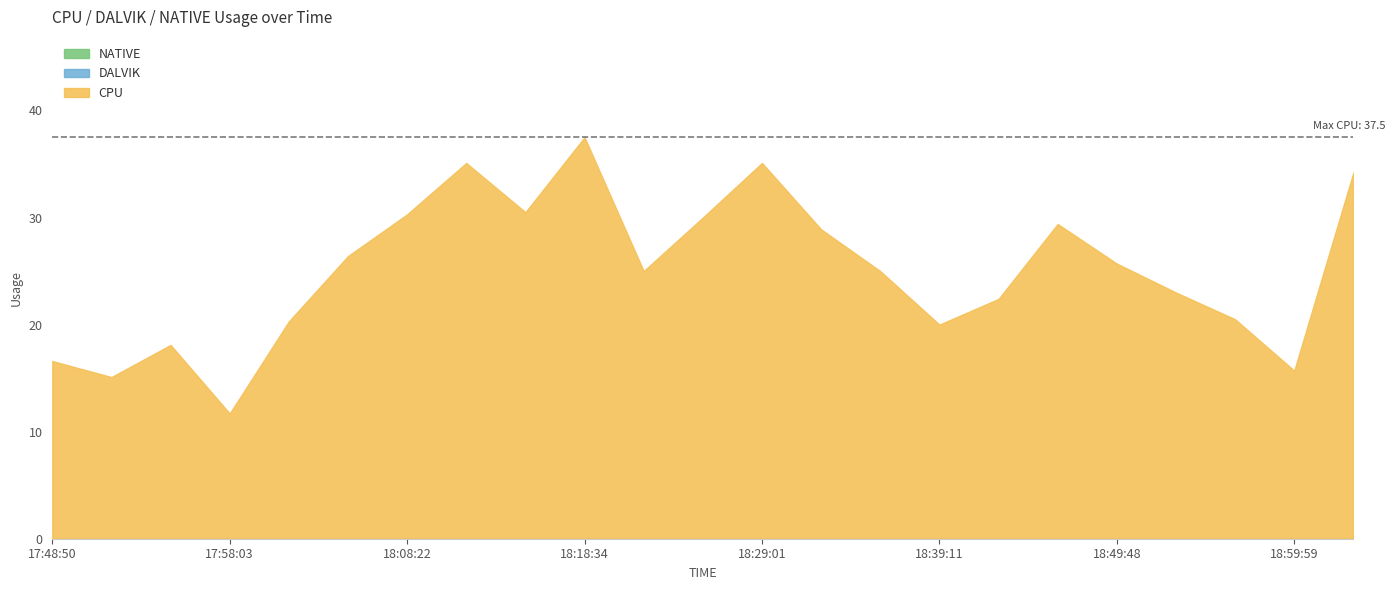

Does the chart have visible grid lines?

No